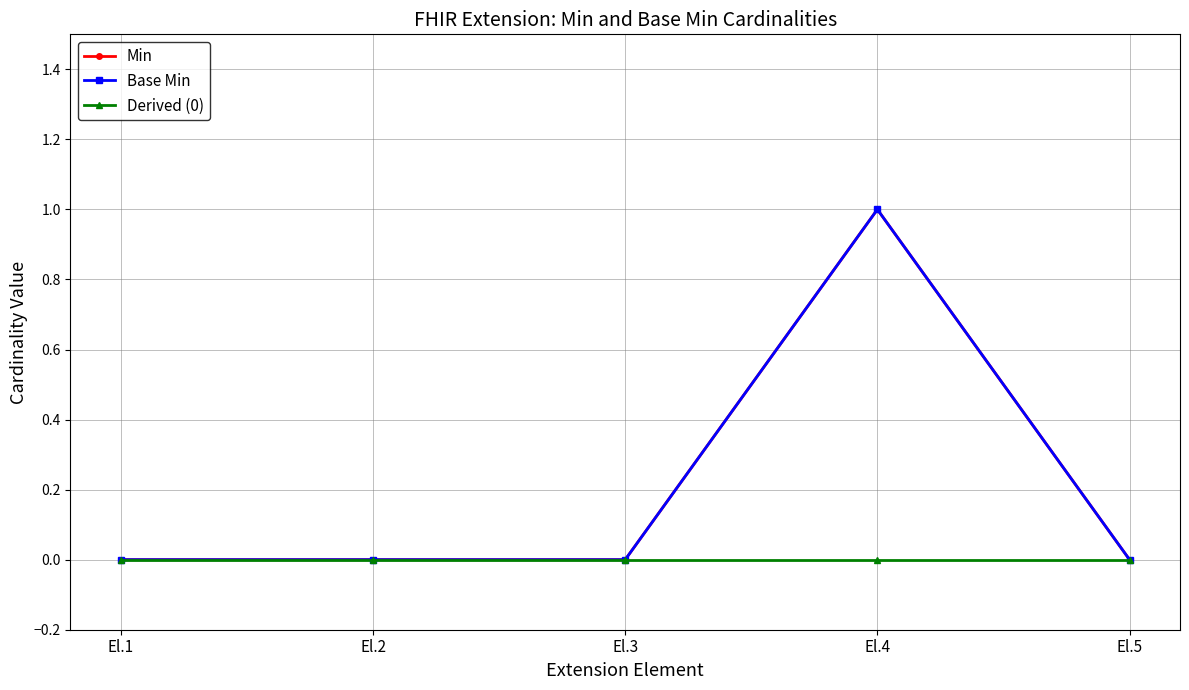

Reading left to right, what are all the values shown in this chart?

Min: El.1=0	El.2=0	El.3=0	El.4=1	El.5=0
Base Min: El.1=0	El.2=0	El.3=0	El.4=1	El.5=0
Derived (0): El.1=0	El.2=0	El.3=0	El.4=0	El.5=0